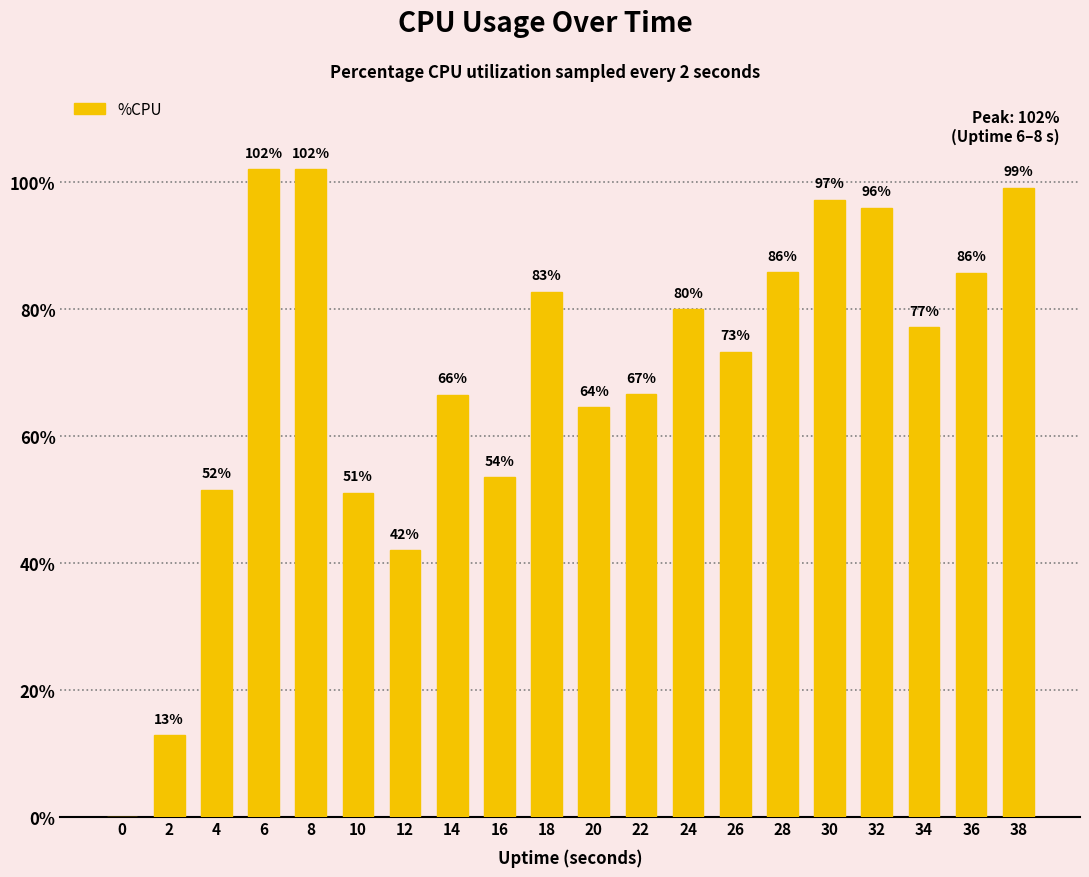

Which has a higher value, 14 or 26?

26